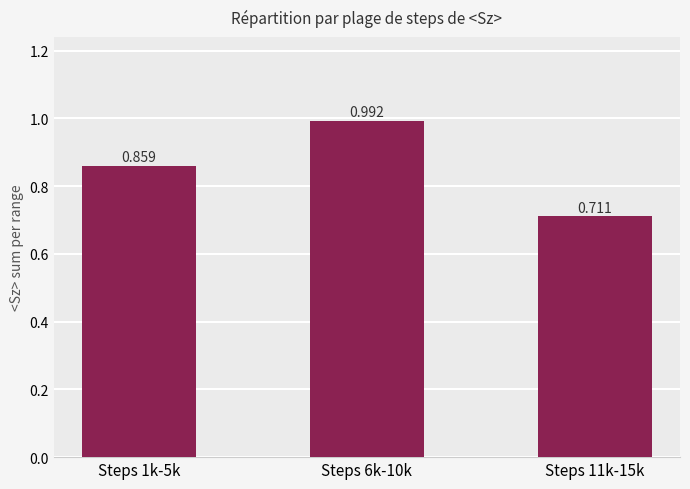

Reading left to right, extract all data points from this chart.

0.9	1.0	0.7